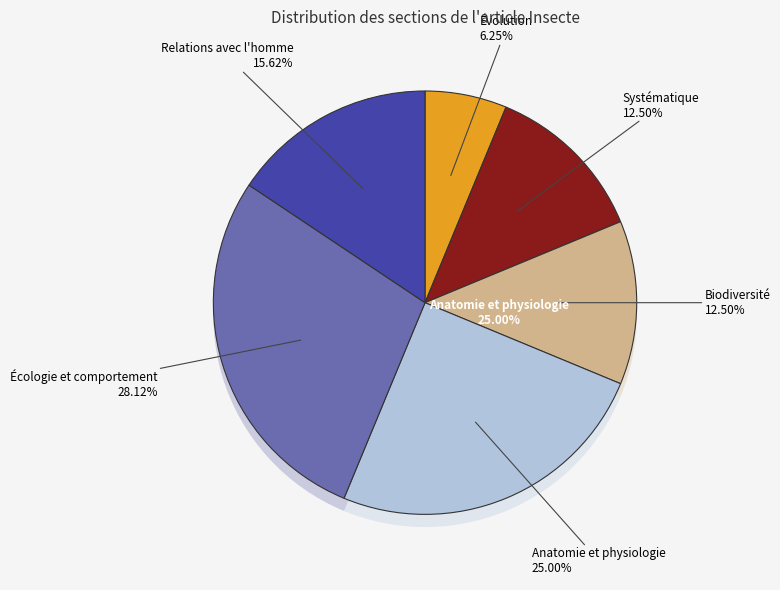

Is the sum of Biodiversité and Évolution greater than half?

No